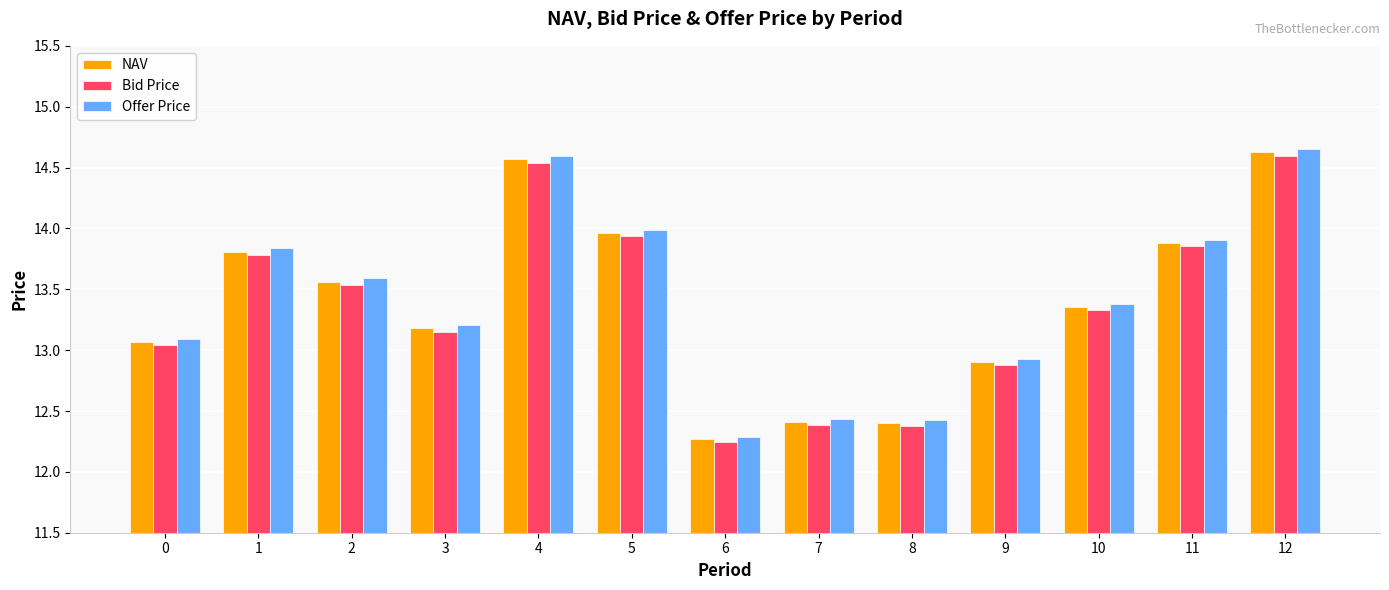

The NAV series shows 8.4 at 0. True or false?

False